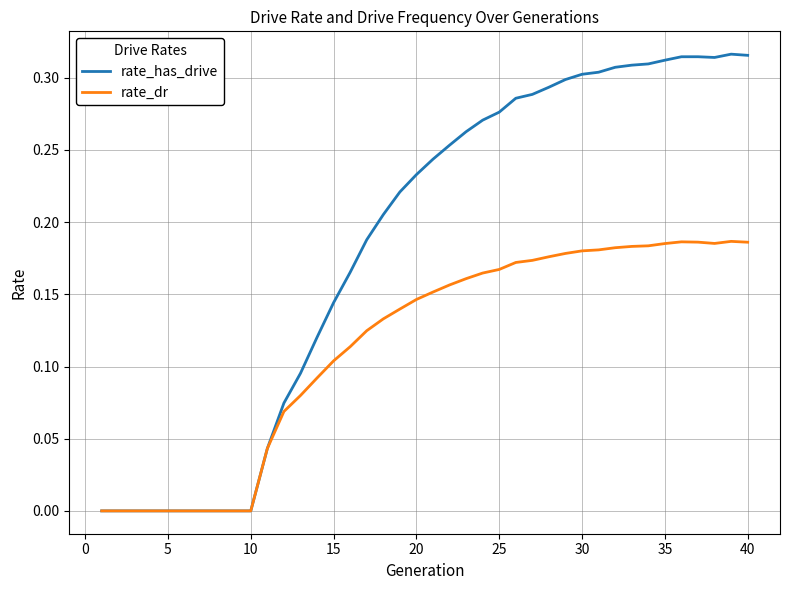

How many categories are shown in the chart?

40